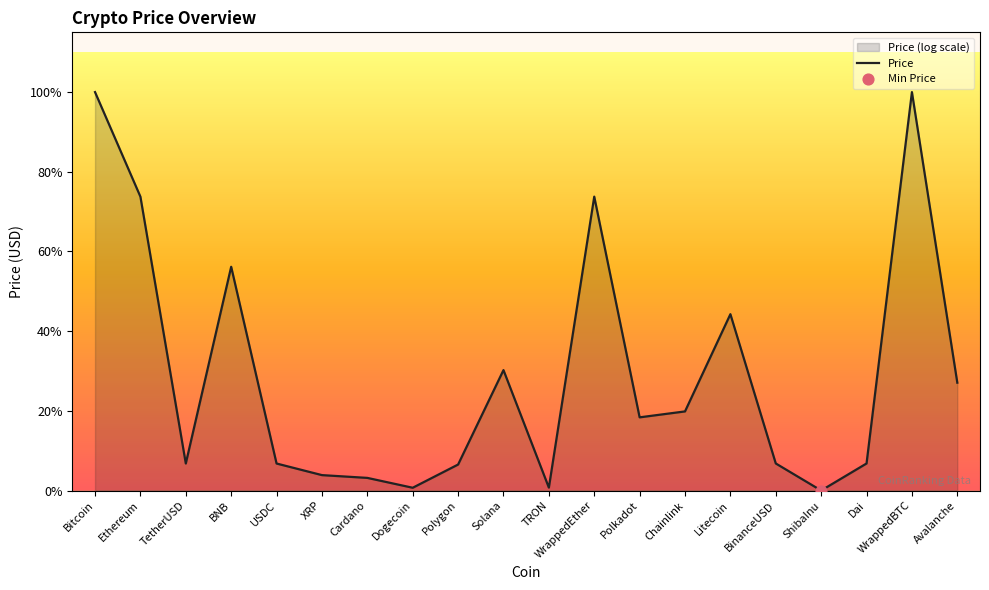

Which has a higher value, Ethereum or TetherUSD?

Ethereum